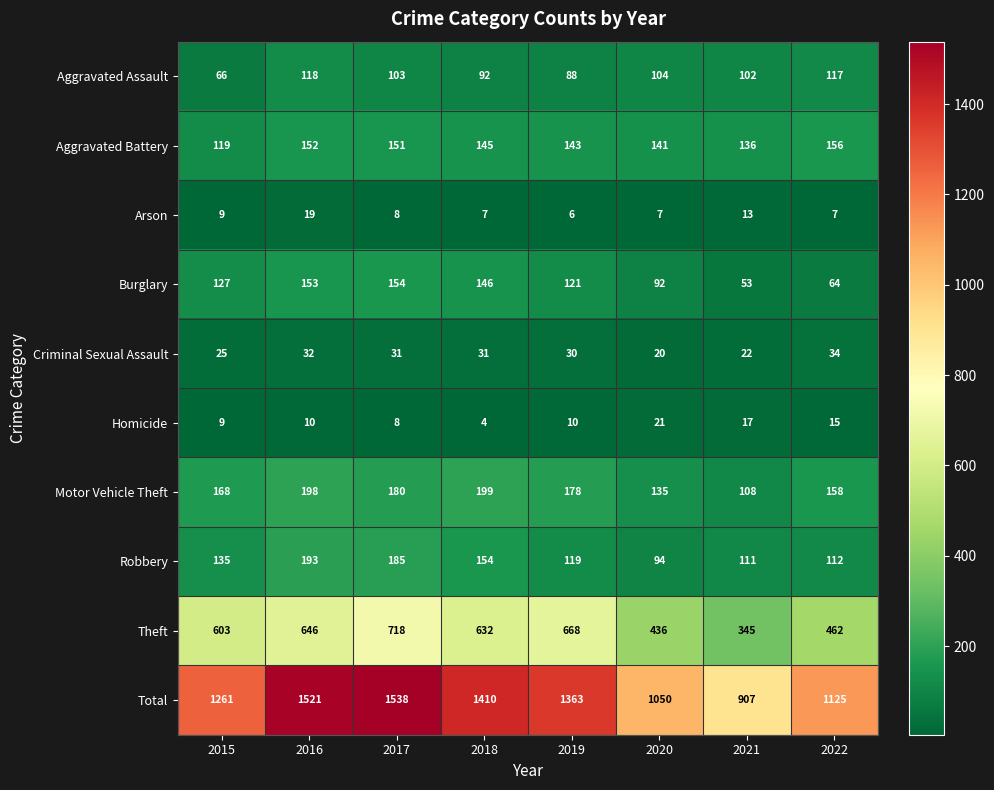

Rank the series by their maximum value, from highest to lowest.

Total, Theft, Motor Vehicle Theft, Robbery, Aggravated Battery, Burglary, Aggravated Assault, Criminal Sexual Assault, Homicide, Arson